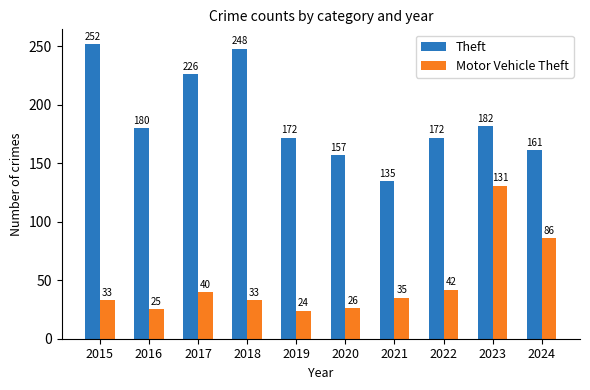

How many bars are there in total?

20